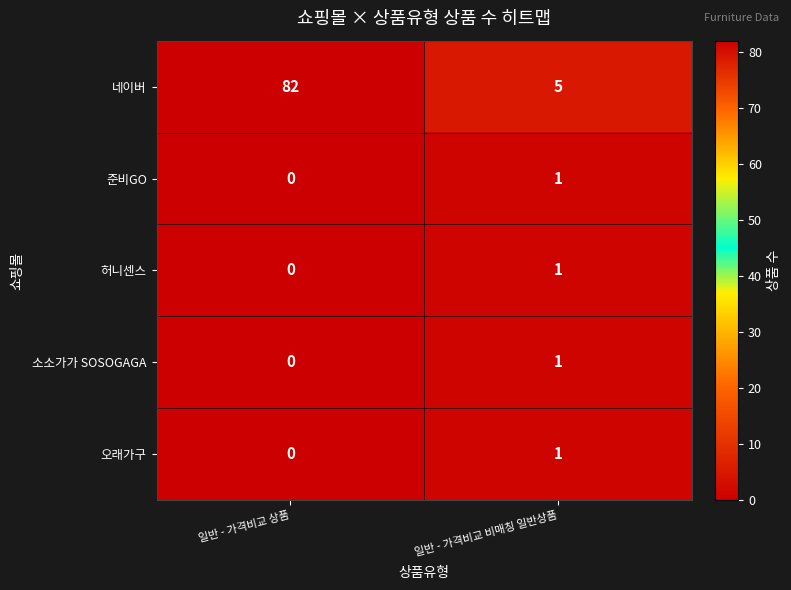

Is it true that 오래가구 equals 1 at 일반 - 가격비교 비매칭 일반상품?

True